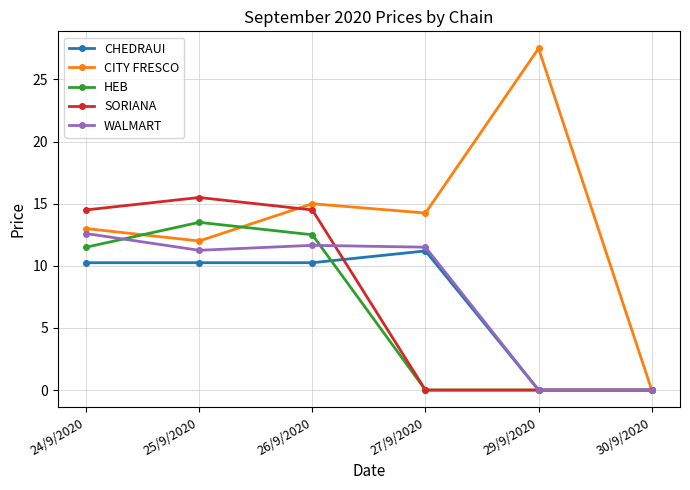

What is the label of the 3rd point from the left?

26/9/2020